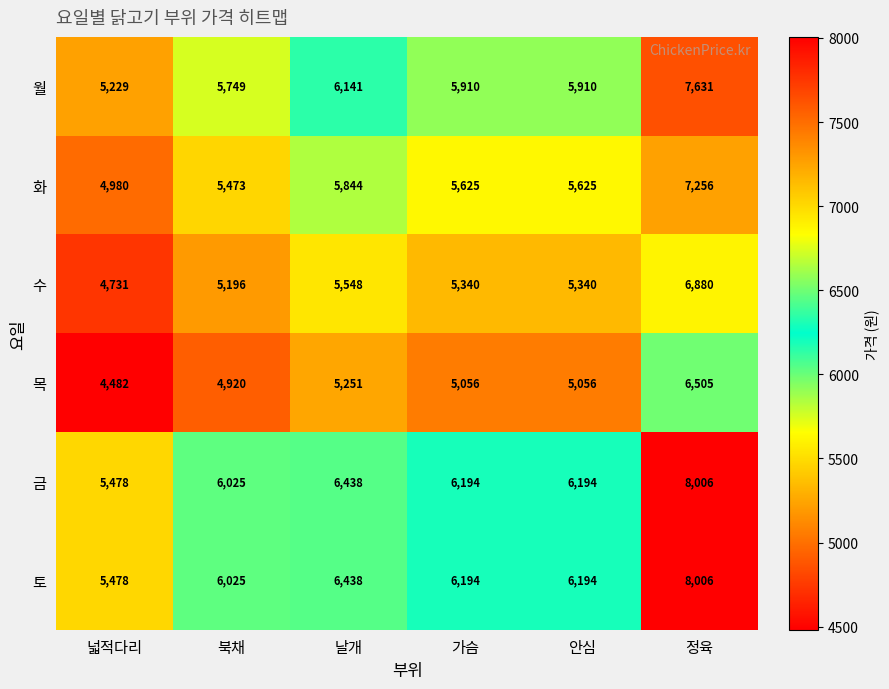

Where does the 금 series first go above 6194?

날개